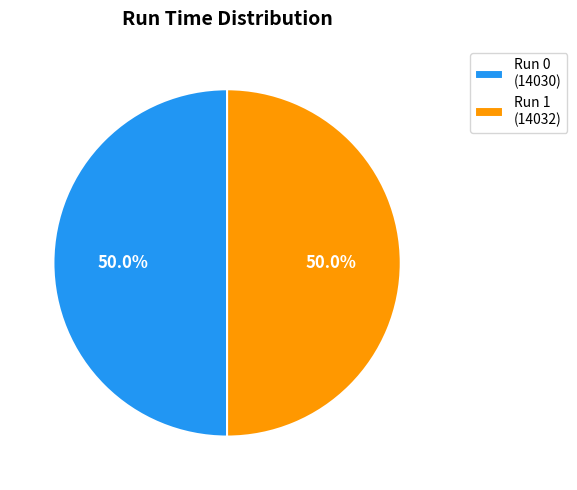

What percentage do Run 0 (14030) and Run 1 (14032) together represent?

100.0%